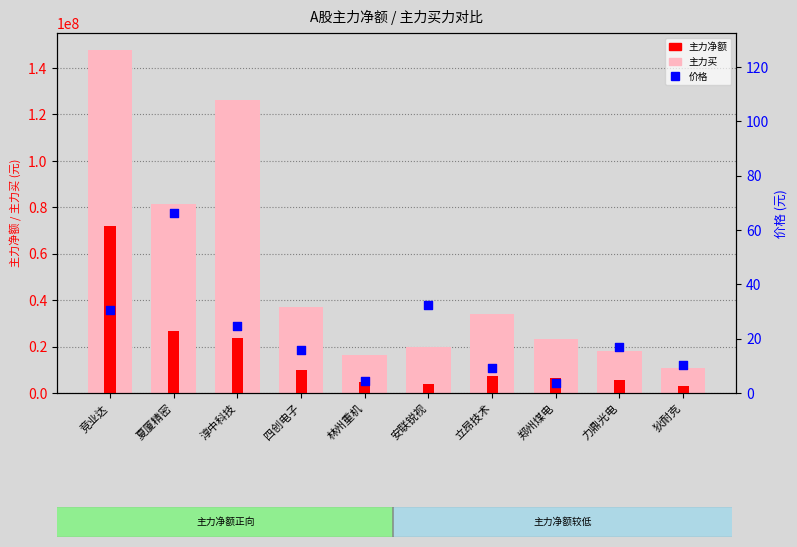

What is the total value across all series at 郑州煤电?

29872813.6